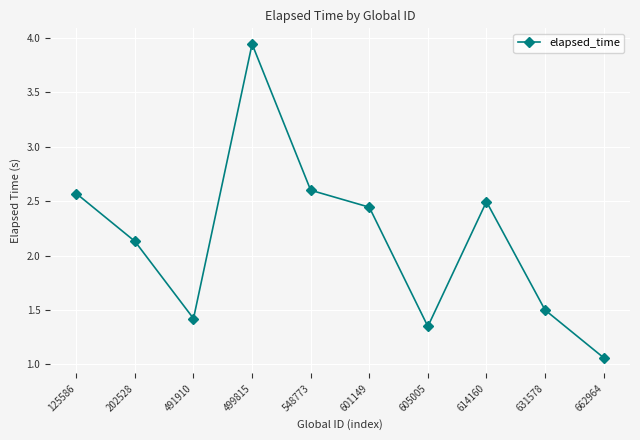

Which category has the highest value across all series?

499815